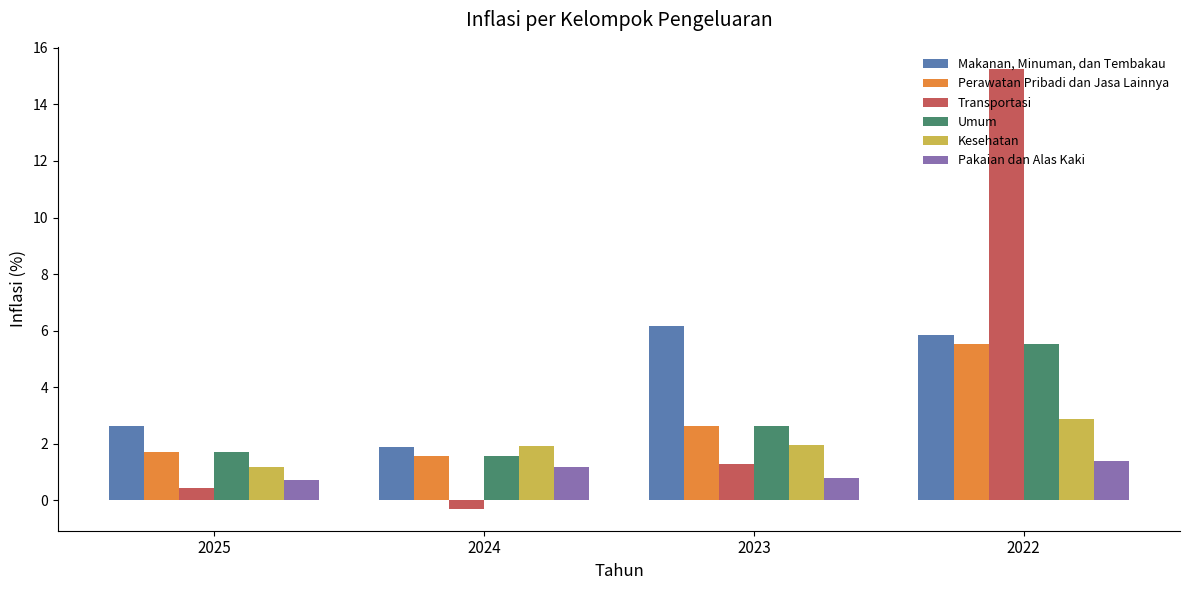

Reading left to right, extract all data points from this chart.

Makanan, Minuman, dan Tembakau: 2025=2.6	2024=1.9	2023=6.2	2022=5.8
Perawatan Pribadi dan Jasa Lainnya: 2025=1.7	2024=1.6	2023=2.6	2022=5.5
Transportasi: 2025=0.5	2024=-0.3	2023=1.3	2022=15.3
Umum: 2025=1.7	2024=1.6	2023=2.6	2022=5.5
Kesehatan: 2025=1.2	2024=1.9	2023=1.9	2022=2.9
Pakaian dan Alas Kaki: 2025=0.7	2024=1.2	2023=0.8	2022=1.4